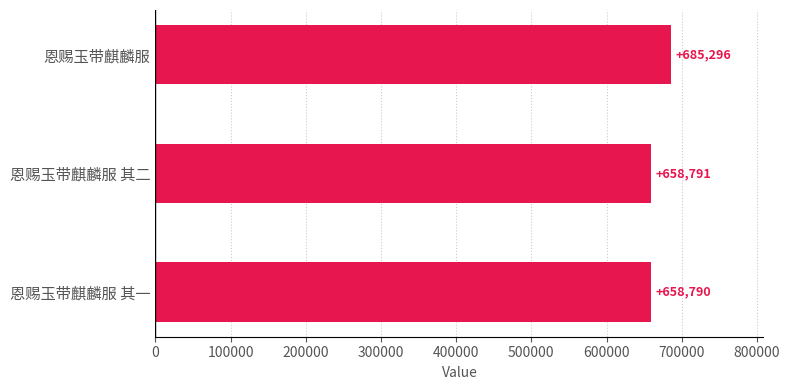

What is the label of the 1st bar from the top?

恩赐玉带麒麟服